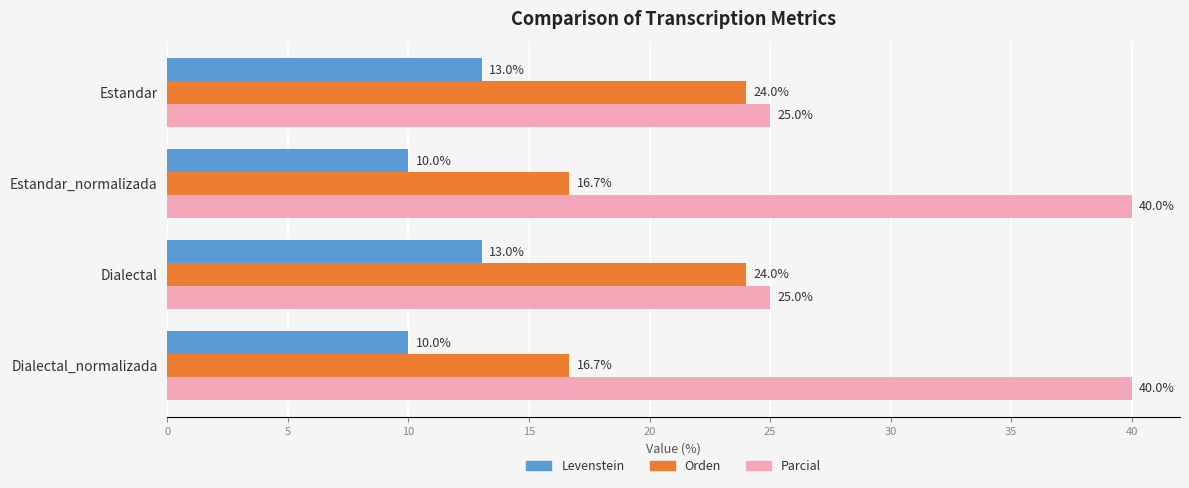

What is the difference between the maximum and minimum values in the Levenstein series?

3.0